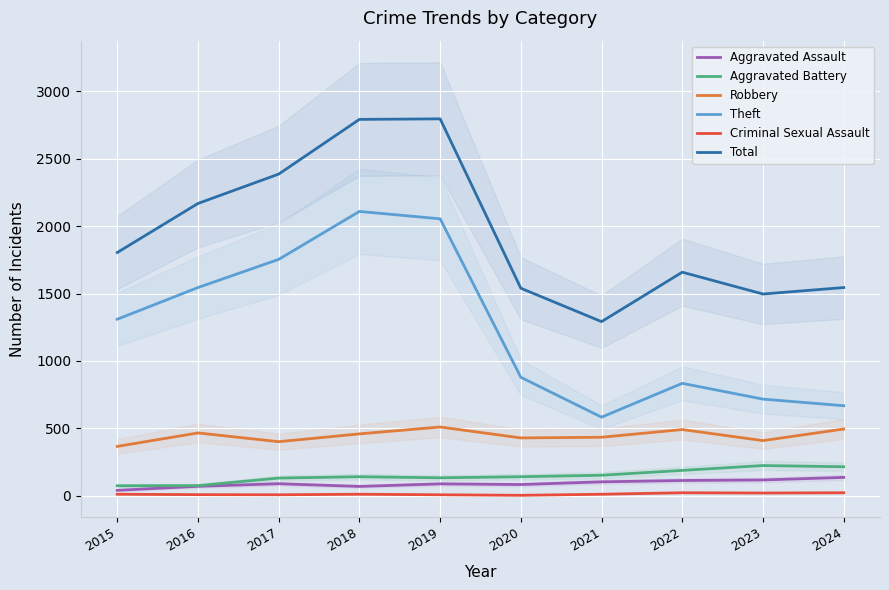

List the series in order of their peak value, lowest first.

Criminal Sexual Assault, Aggravated Assault, Aggravated Battery, Robbery, Theft, Total